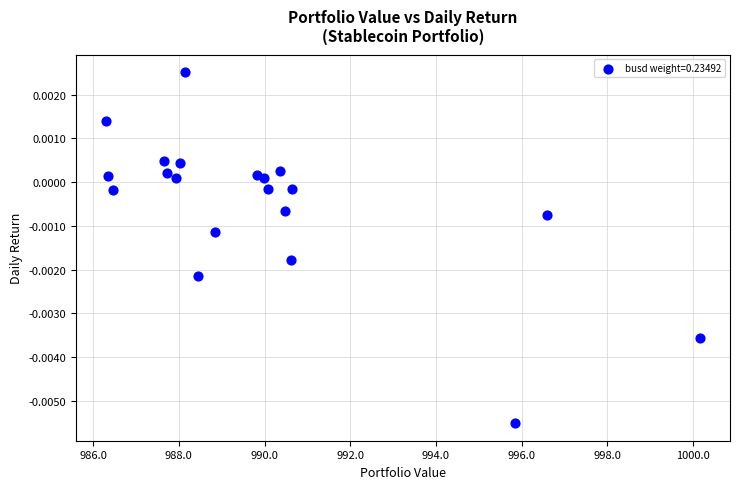

What is the range of X values (max minus min)?

13.9